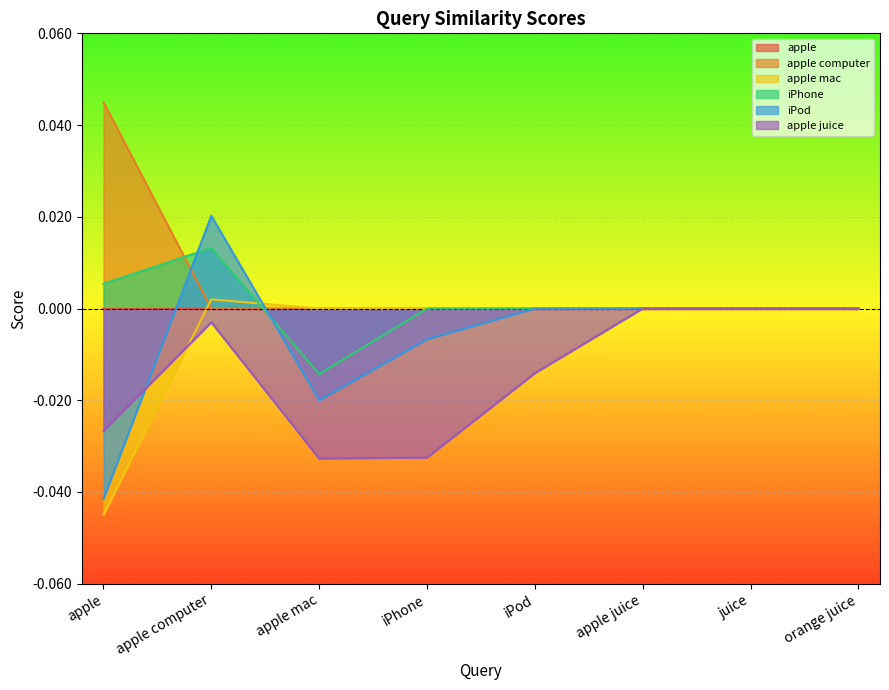

How many negative values does the iPod series have?

3